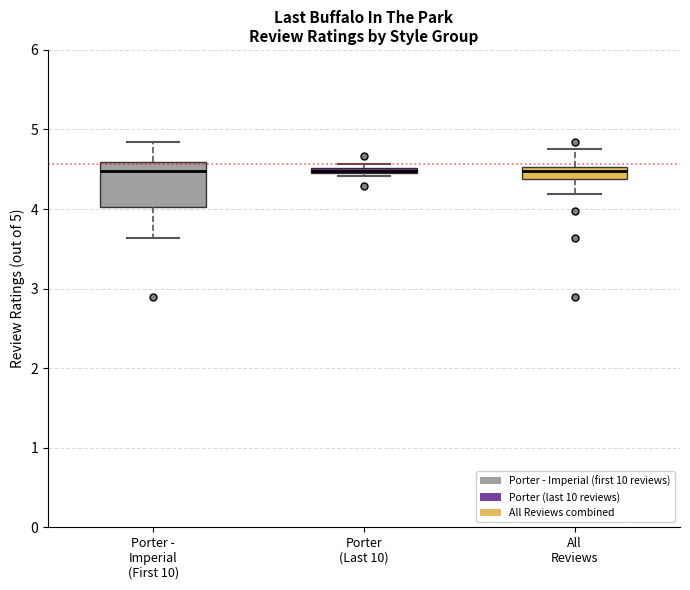

Comparing the boxes themselves (not the whiskers), which one is the tallest?

Porter - Imperial (First 10)